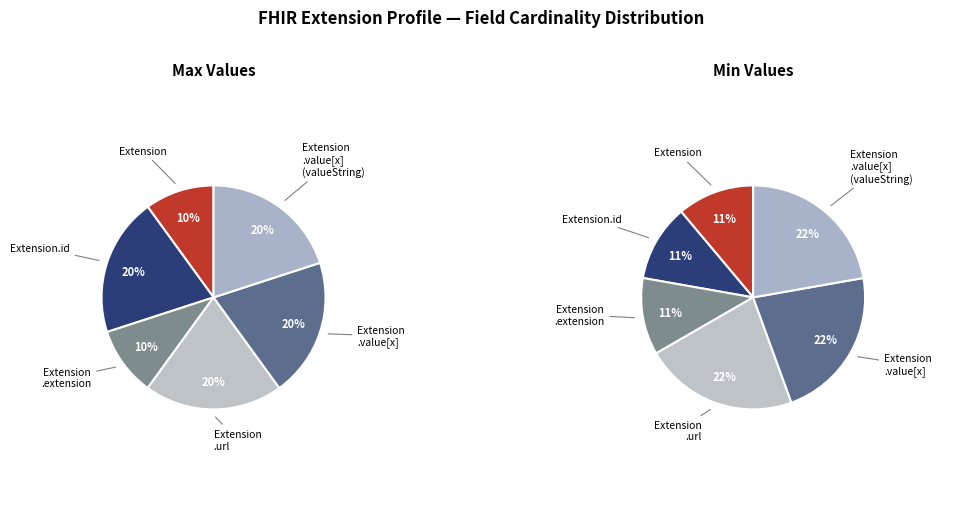

Does Extension.value[x] (valueString) account for over 50% of the chart?

No